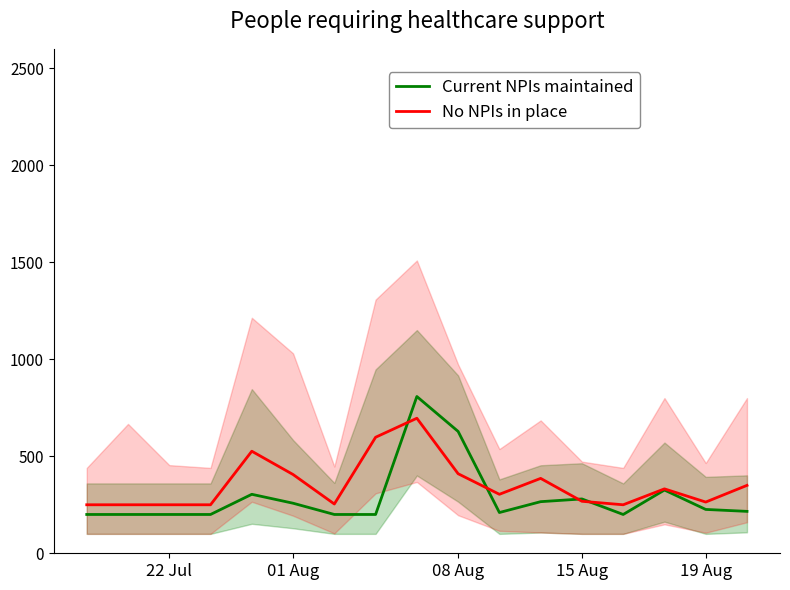

Does the chart display data point markers on the line(s)?

No